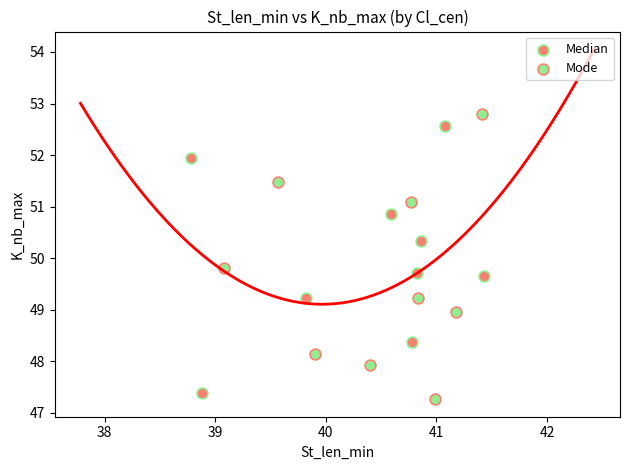

Which series has the widest spread of Y values?

Mode